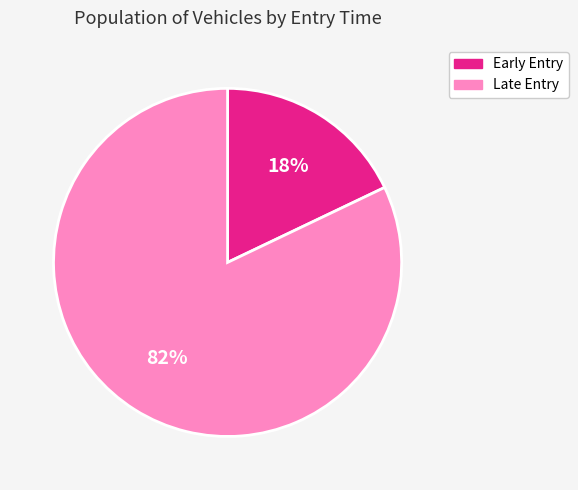

Count the number of slices in the pie.

2